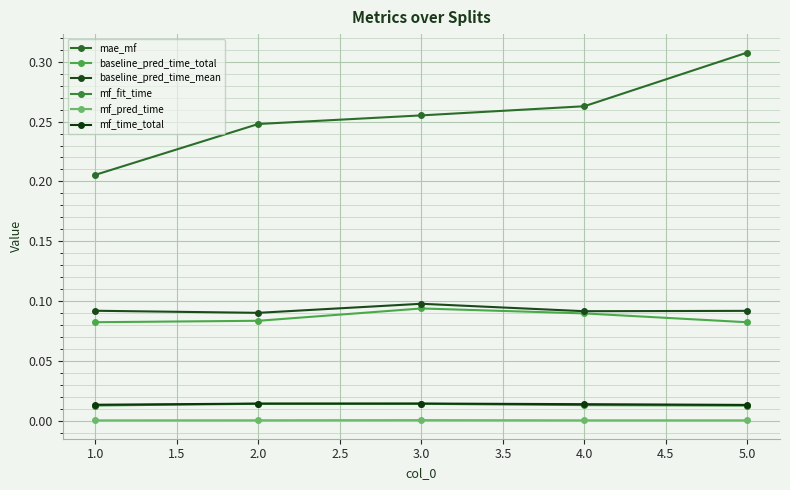

How many lines are shown in the chart?

6